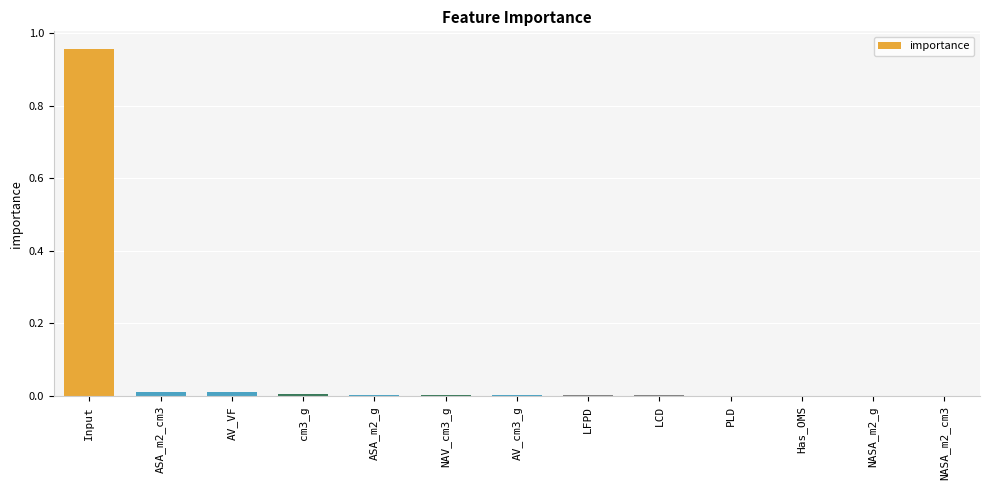

Which category has the highest value across all series?

Input